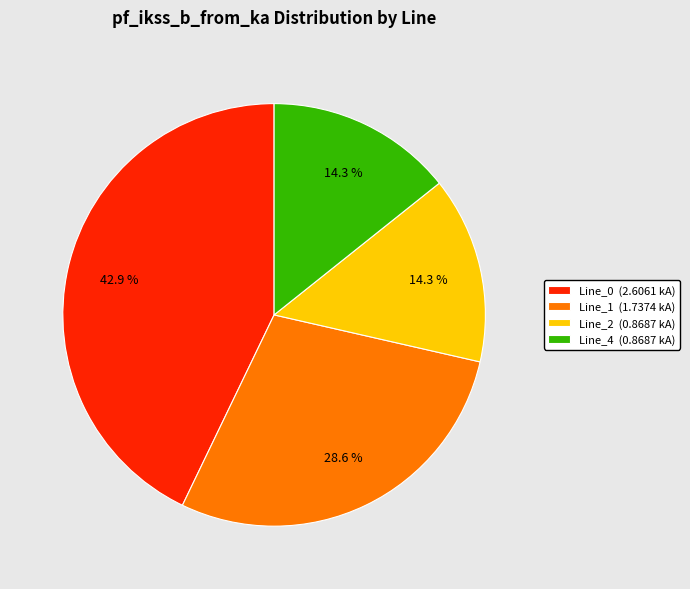

Is Line_4 the majority of the pie?

No